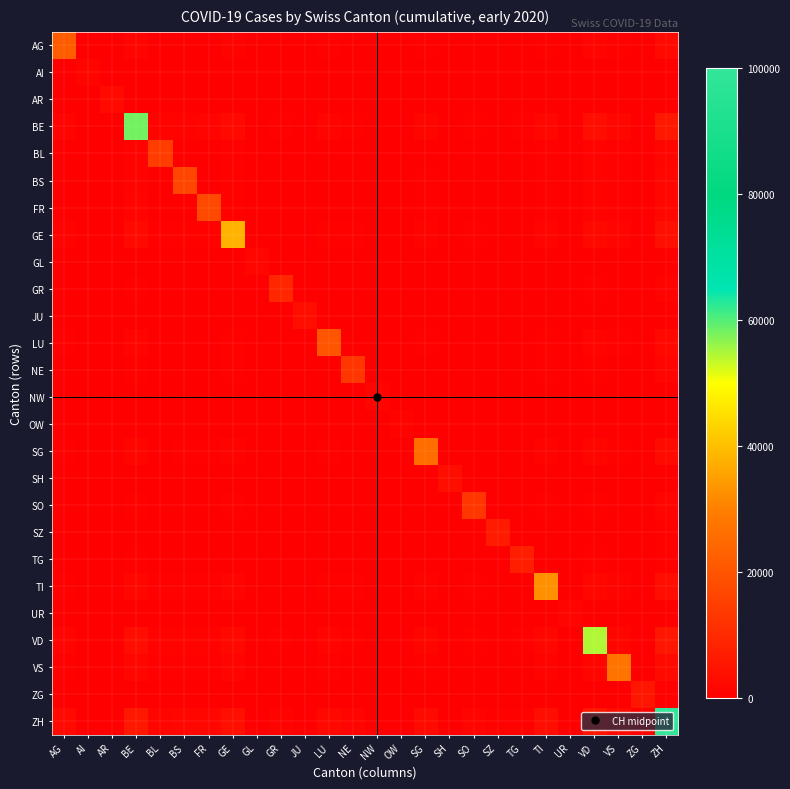

What is the greatest value displayed?

100000.0